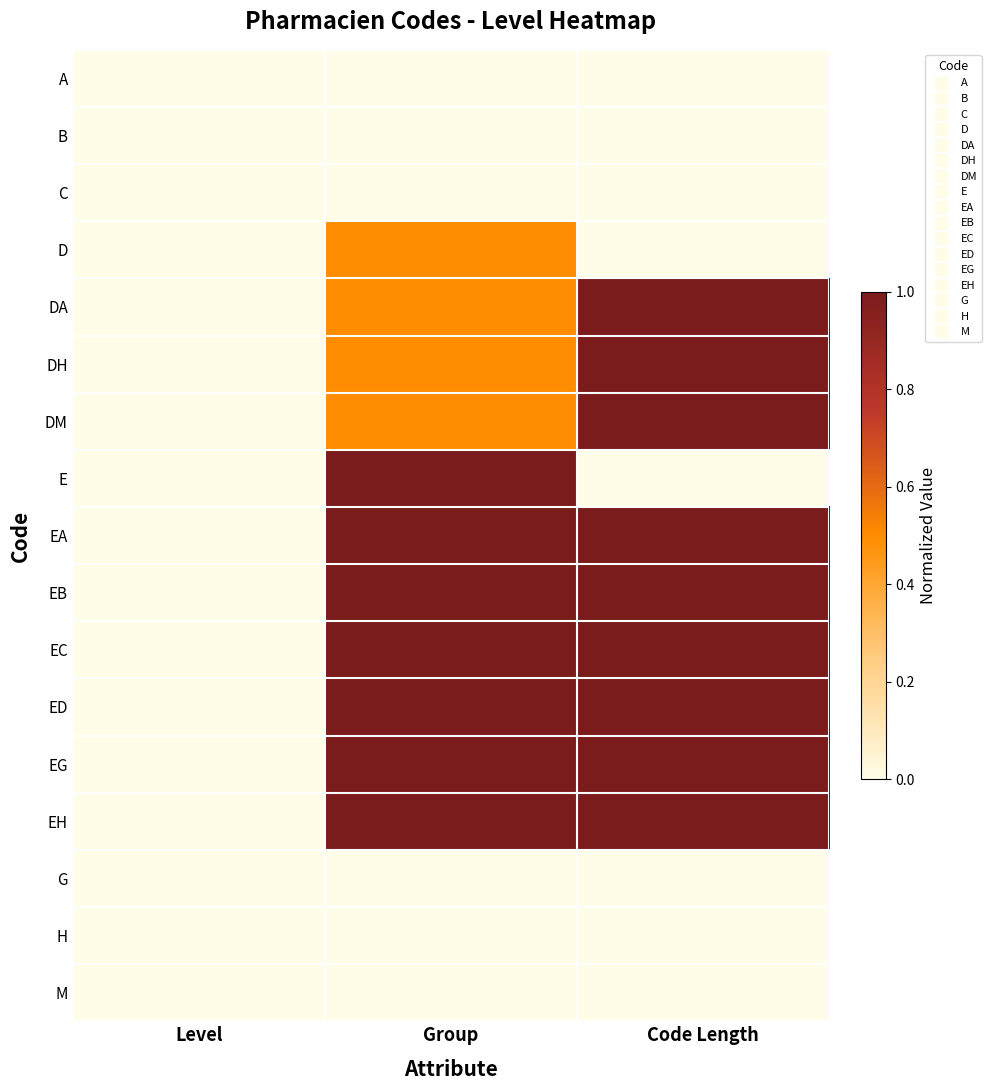

Reading left to right, transcribe all the data shown in this chart.

A: Level=0.0	Group=0.0	Code Length=0.0
B: Level=0.0	Group=0.0	Code Length=0.0
C: Level=0.0	Group=0.0	Code Length=0.0
D: Level=0.0	Group=0.5	Code Length=0.0
DA: Level=0.0	Group=0.5	Code Length=1.0
DH: Level=0.0	Group=0.5	Code Length=1.0
DM: Level=0.0	Group=0.5	Code Length=1.0
E: Level=0.0	Group=1.0	Code Length=0.0
EA: Level=0.0	Group=1.0	Code Length=1.0
EB: Level=0.0	Group=1.0	Code Length=1.0
EC: Level=0.0	Group=1.0	Code Length=1.0
ED: Level=0.0	Group=1.0	Code Length=1.0
EG: Level=0.0	Group=1.0	Code Length=1.0
EH: Level=0.0	Group=1.0	Code Length=1.0
G: Level=0.0	Group=0.0	Code Length=0.0
H: Level=0.0	Group=0.0	Code Length=0.0
M: Level=0.0	Group=0.0	Code Length=0.0